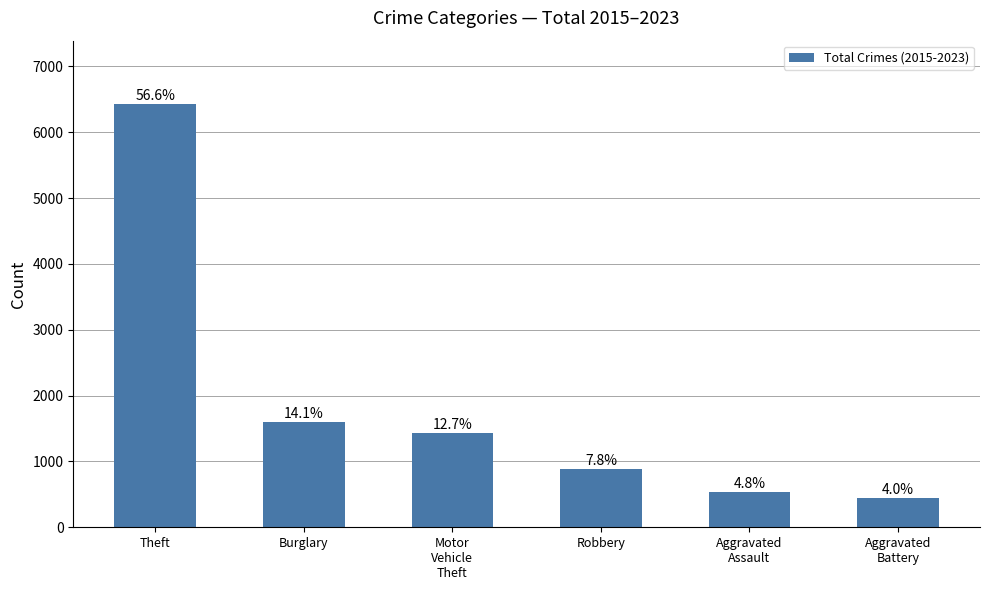

Does the chart contain any negative values?

No